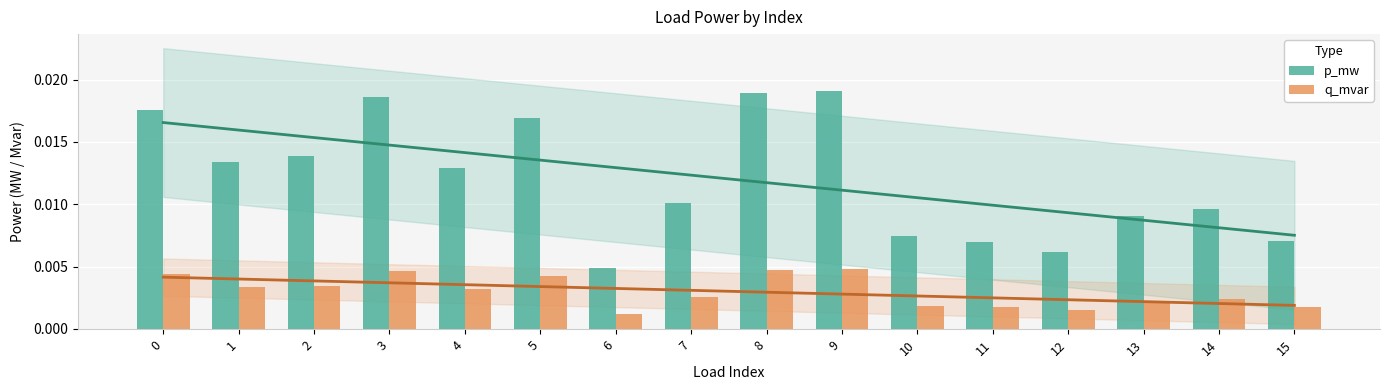

Which category has the lowest value across all series?

6